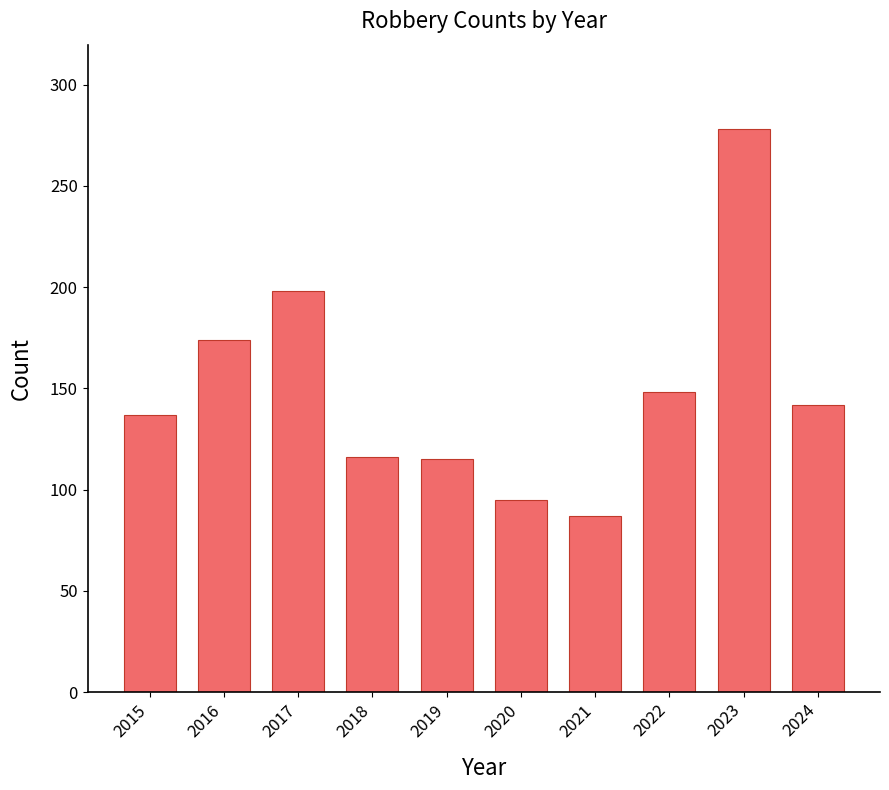

At which category does the chart reach its peak across all series?

2023